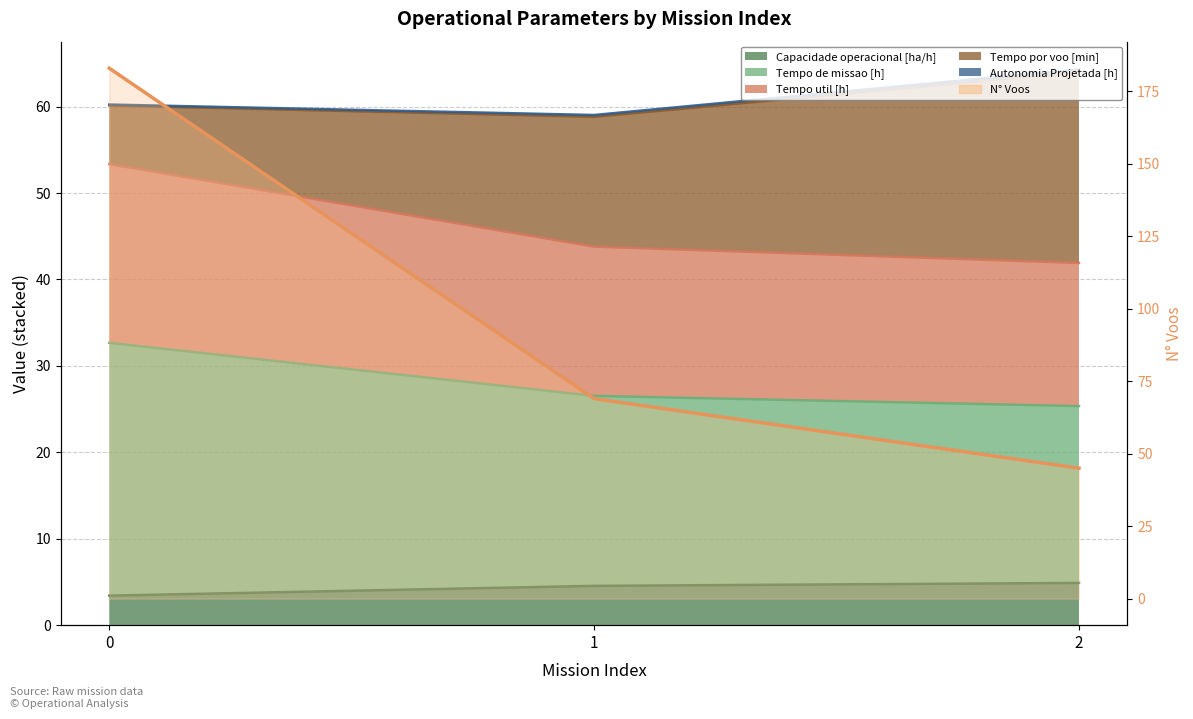

How many distinct data groups are displayed?

4